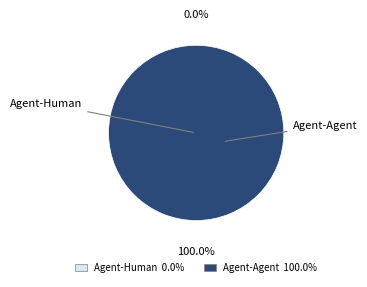

True or false: Agent-Human accounts for 12% of the total.

False